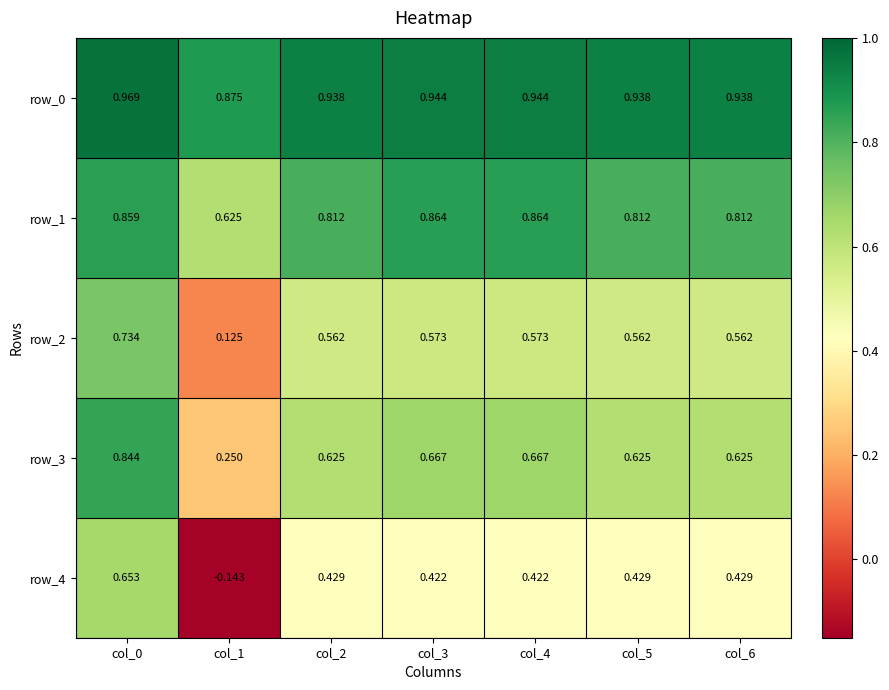

What is the difference between the highest and lowest values at col_2?

0.5